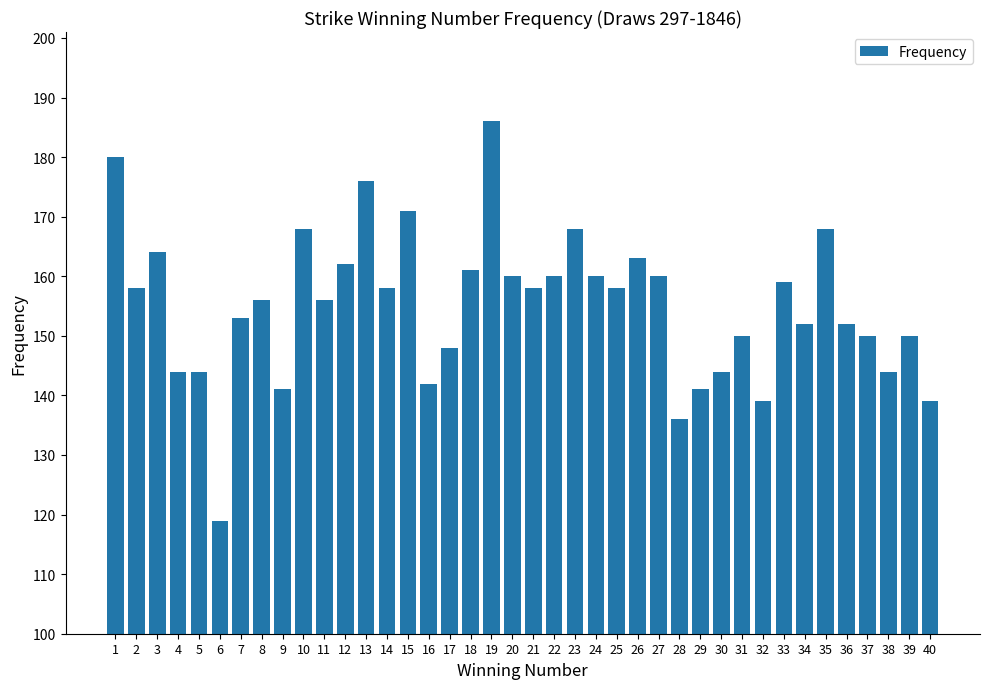

Which label corresponds to the smallest value in the chart?

6